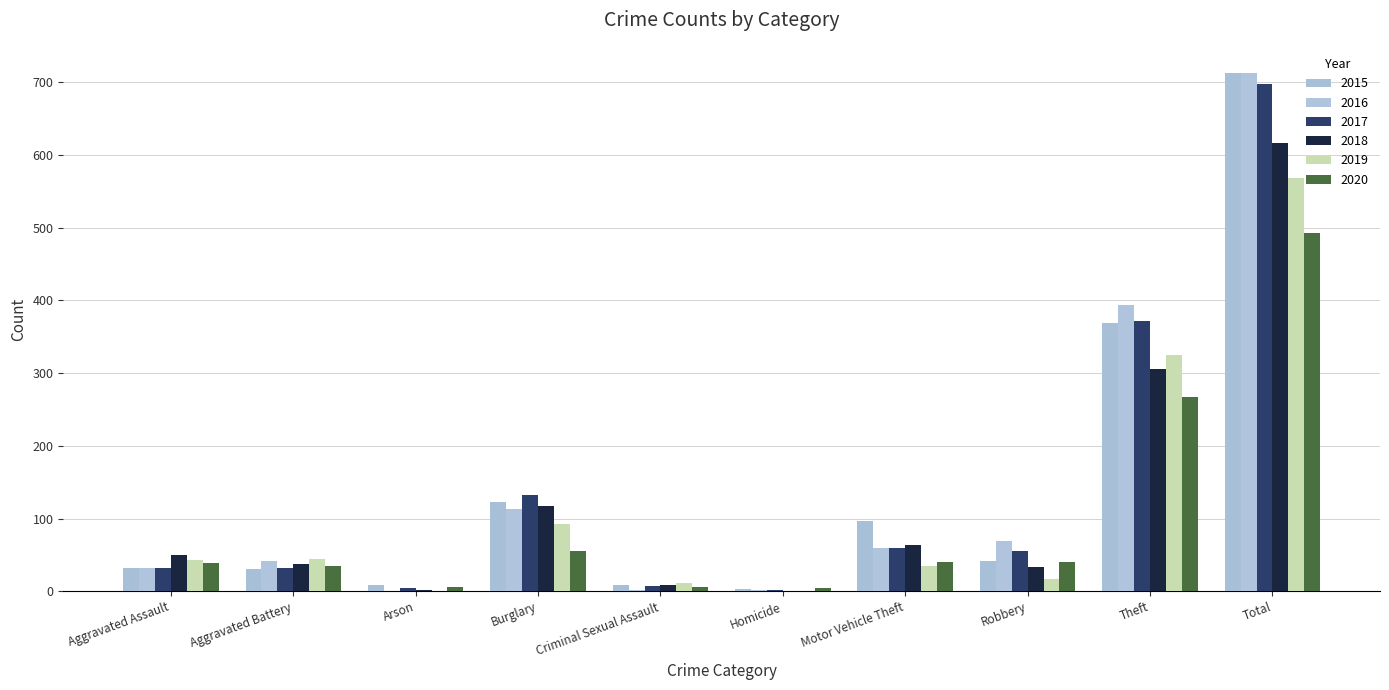

What position from the left is Robbery?

8